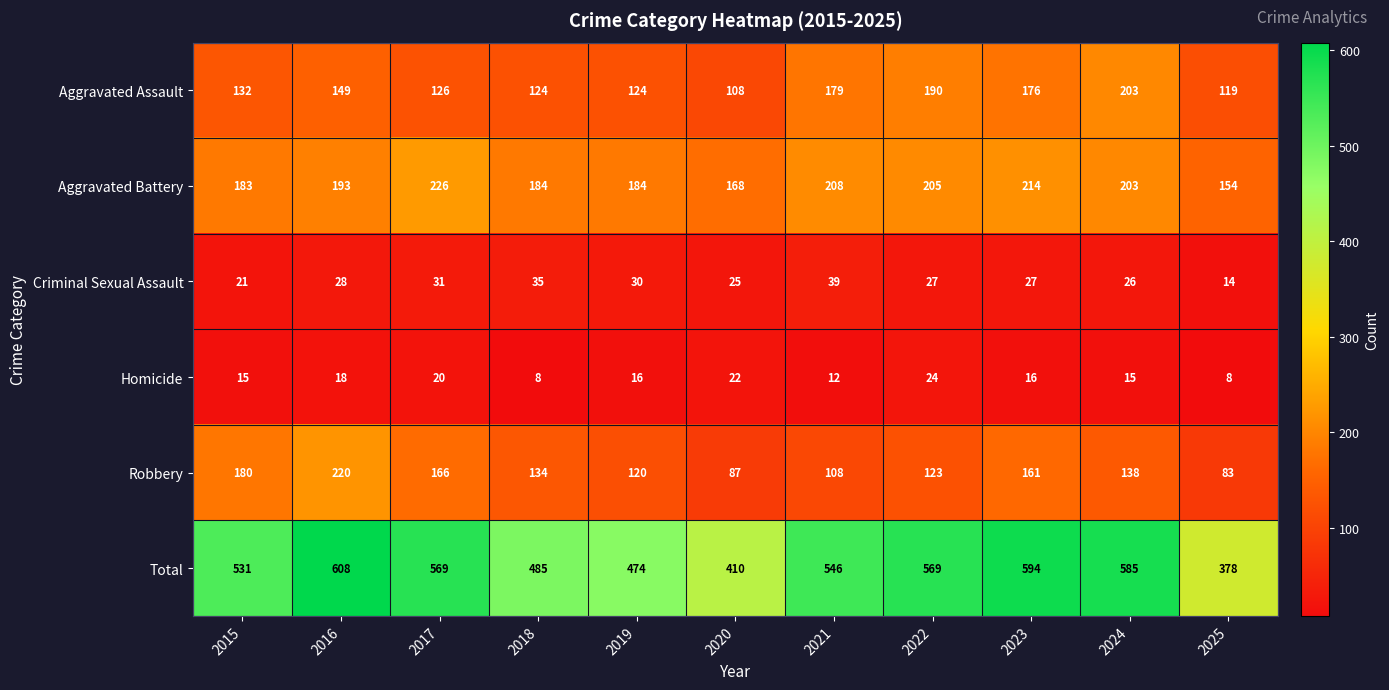

At which category is the sum across all series the highest?

2016